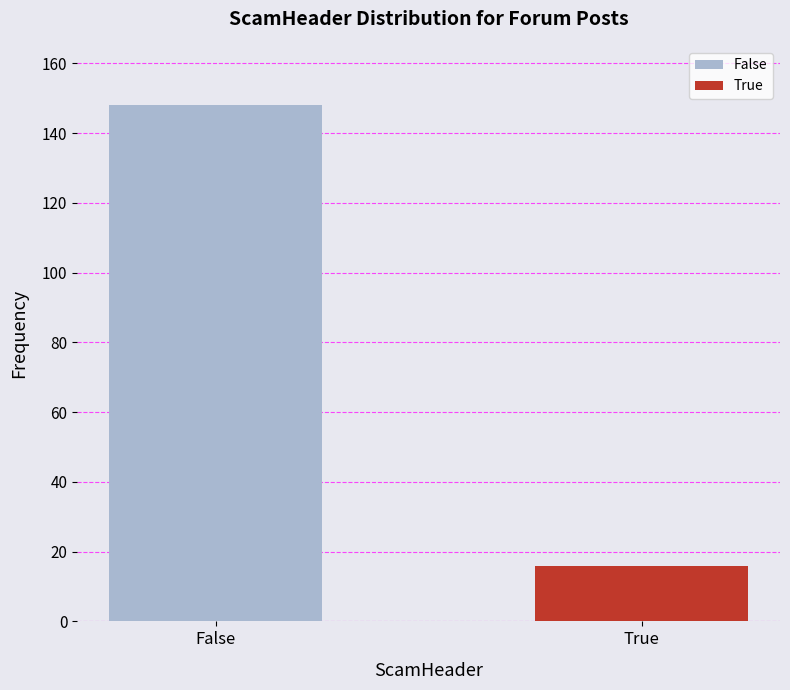

What is the sum of all values?

164